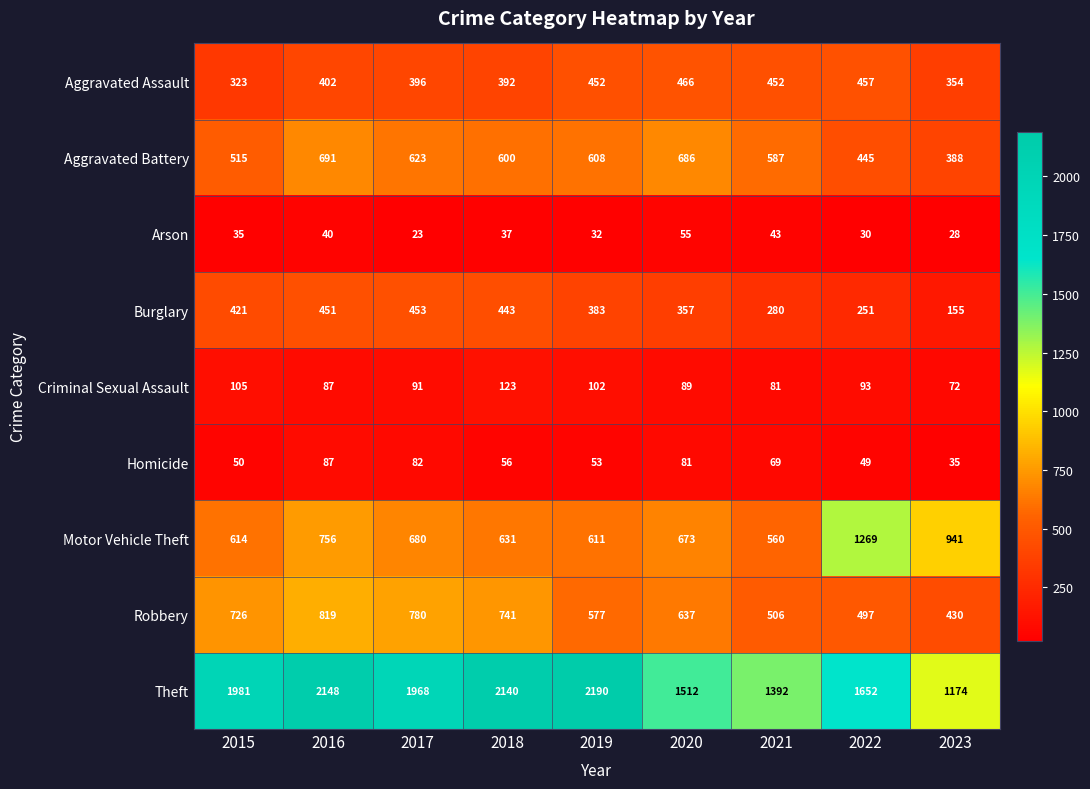

What is the difference between the maximum and minimum values in the Aggravated Battery series?

303